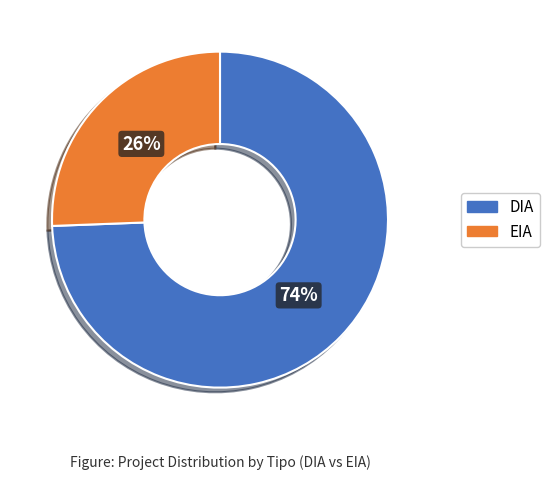

Is it true that DIA is 74% of the pie?

True